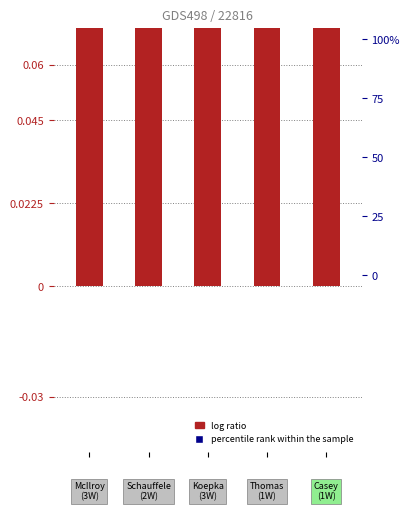

Which series has the largest total across all categories?

log ratio